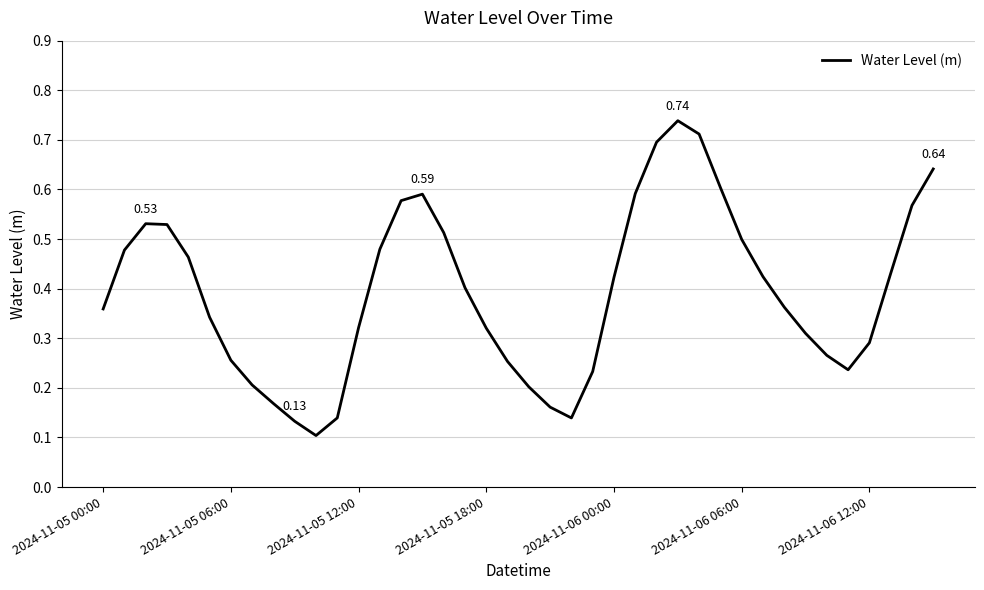

True or false: there are more than 2 points higher than both neighbors.

True